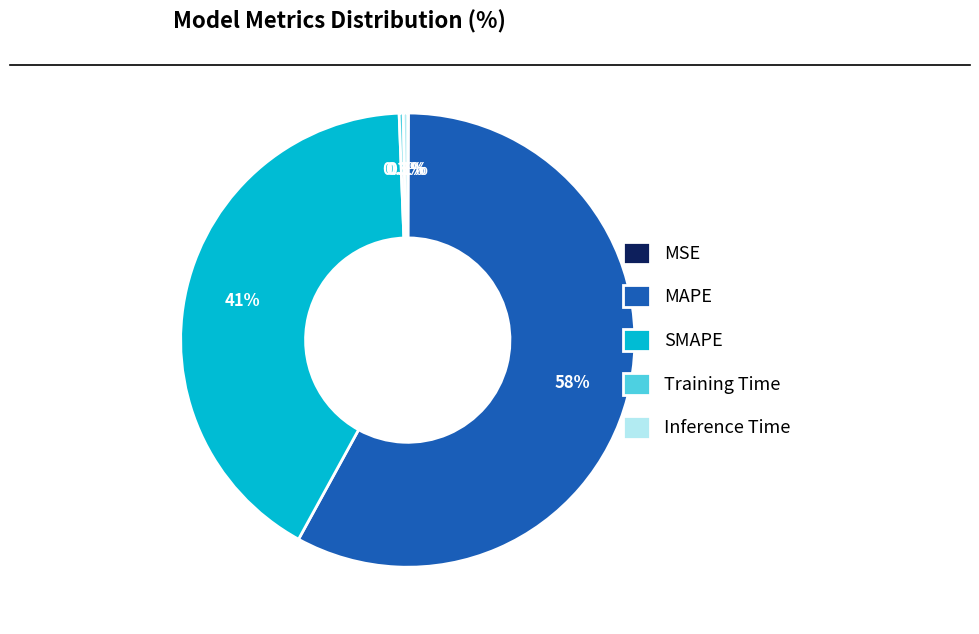

To the nearest percent, what portion does MAPE represent?

58%